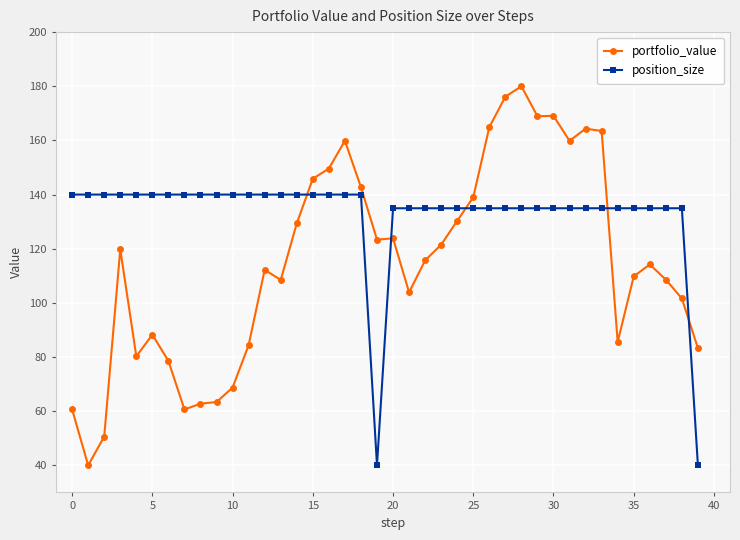

Which series ends up on top after the final intersection of position_size and portfolio_value?

portfolio_value